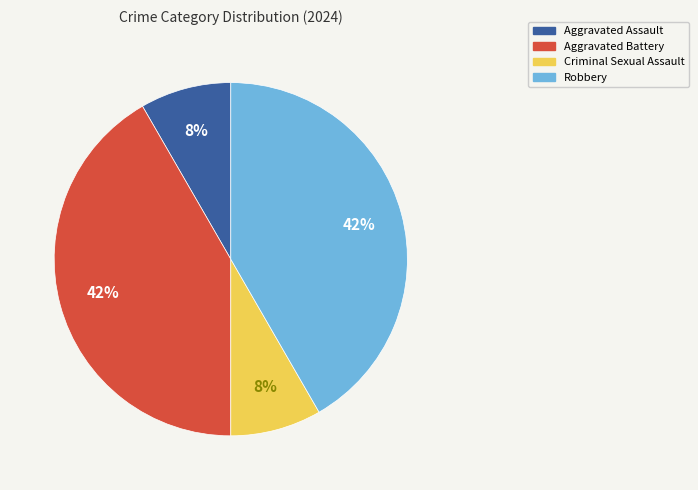

Is Aggravated Assault the majority of the pie?

No